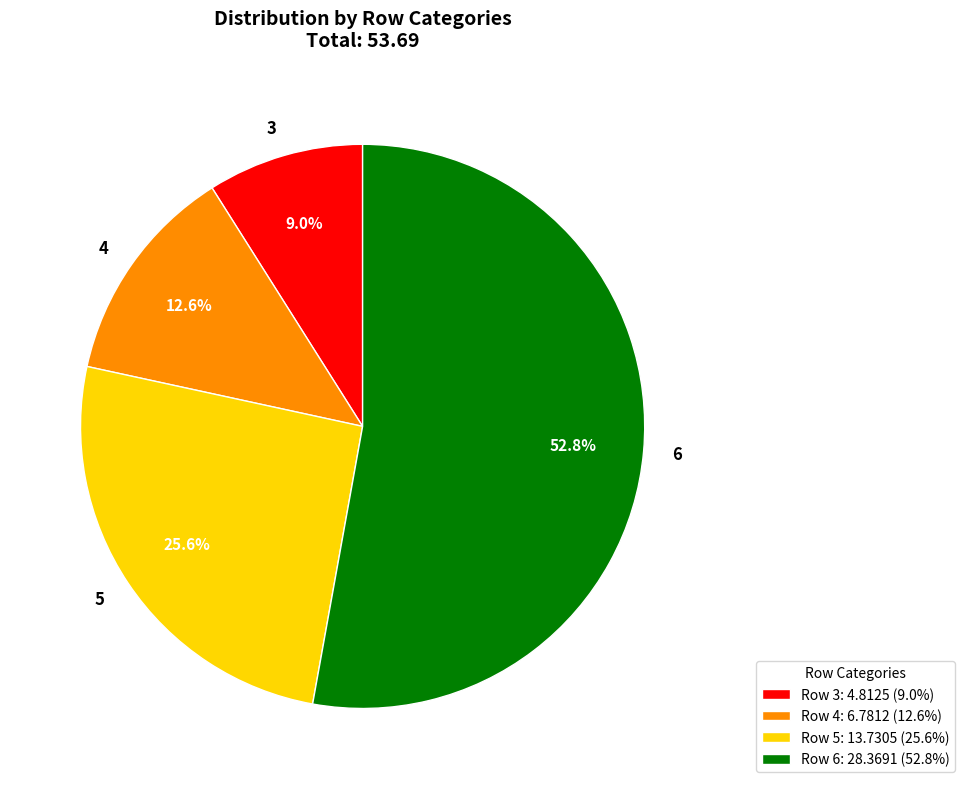

Rank the categories by value from highest to lowest.

6, 5, 4, 3